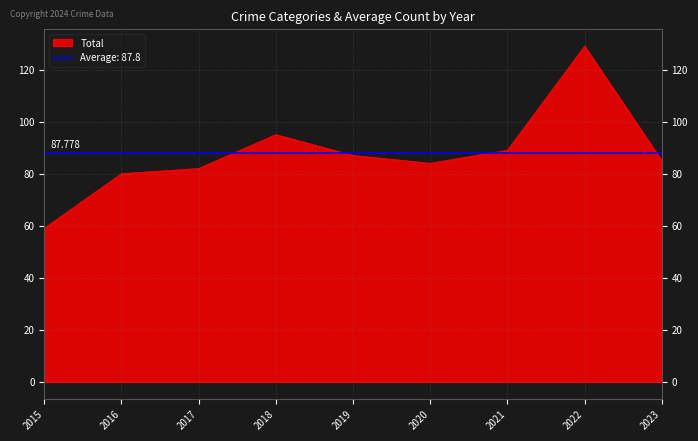

What is the highest value of the Total series?

129